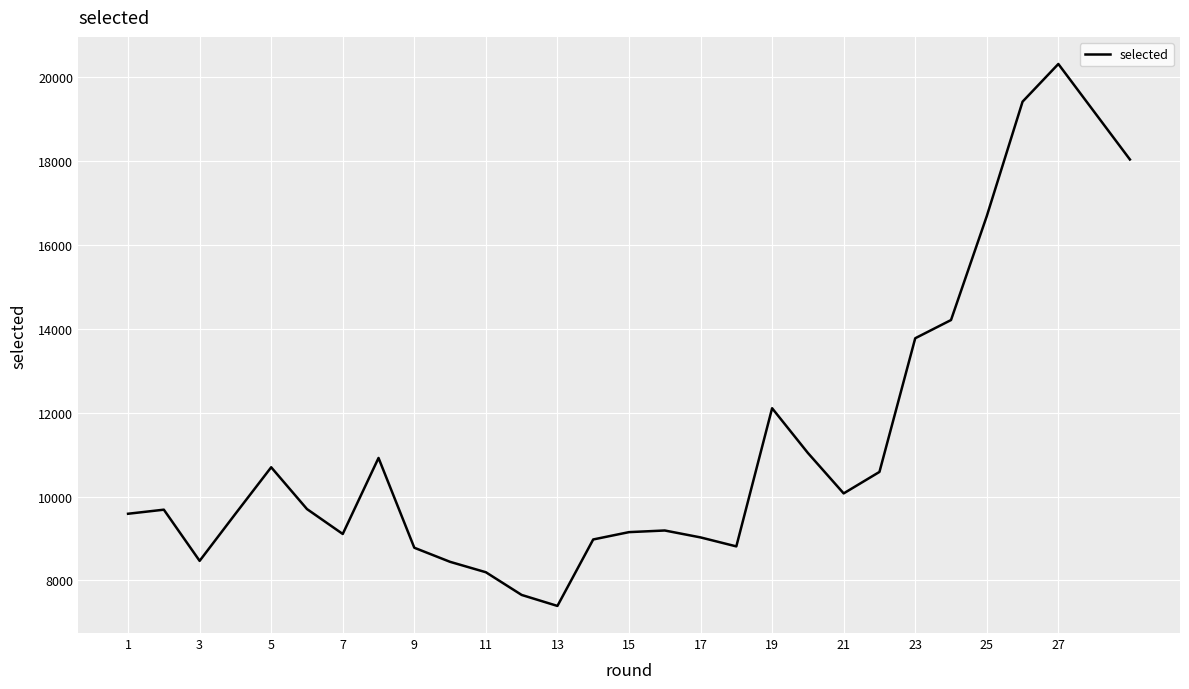

How many lines are shown in the chart?

1